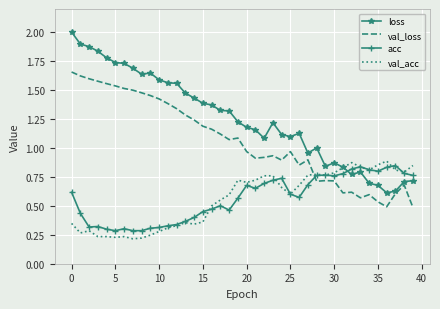

True or false: loss and val_loss cross at least once.

False